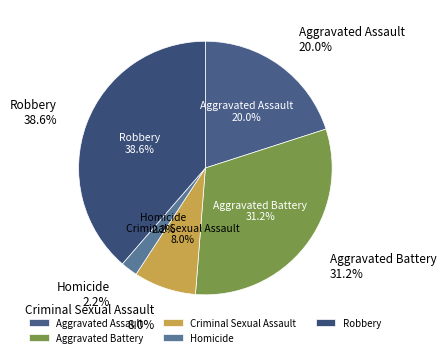

How many slices are in this pie chart?

5